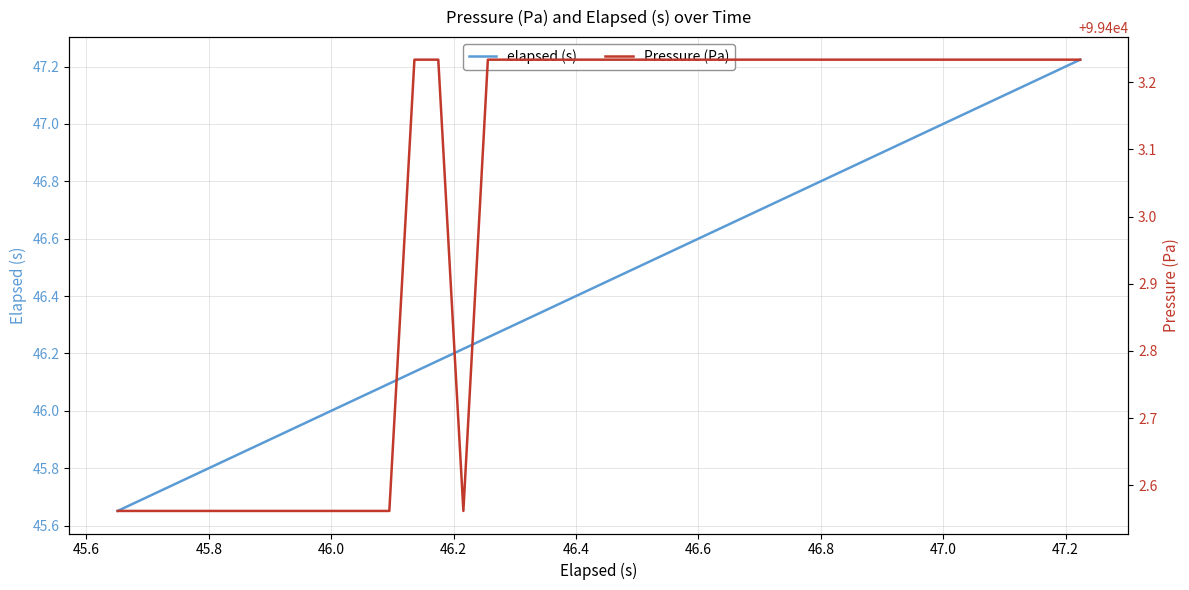

Is the value of elapsed (s) at 21 greater than the value of Pressure (Pa) at 14?

No